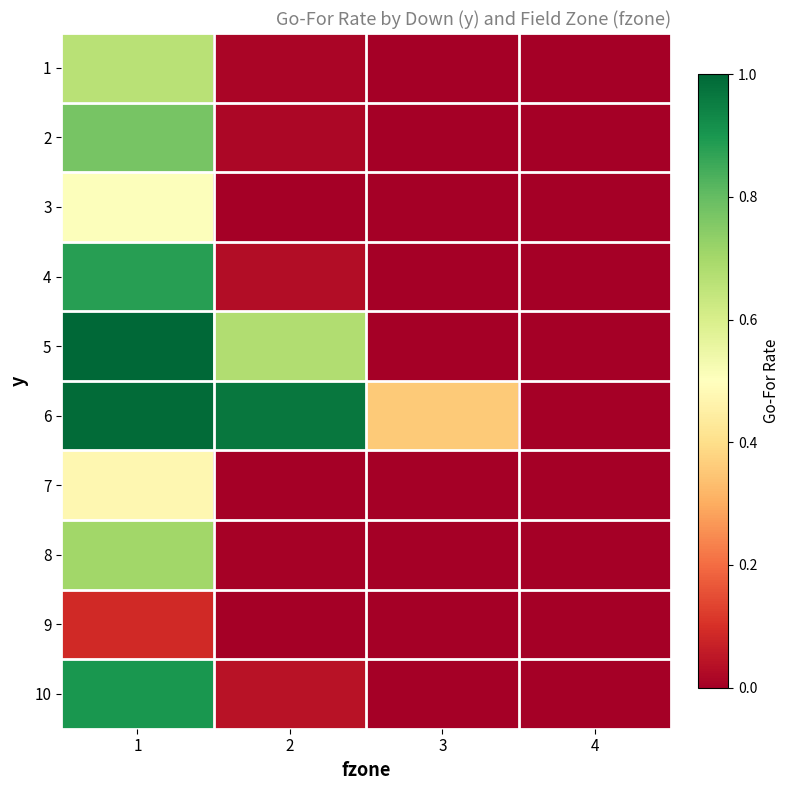

Reading left to right, list all the values displayed in this chart.

1: 1=0.7	2=0.0	3=0.0	4=0.0
2: 1=0.8	2=0.0	3=0.0	4=0.0
3: 1=0.5	2=0.0	3=0.0	4=0.0
4: 1=0.9	2=0.0	3=0.0	4=0.0
5: 1=1.0	2=0.7	3=0.0	4=0.0
6: 1=1.0	2=1.0	3=0.4	4=0.0
7: 1=0.5	2=0.0	3=0.0	4=0.0
8: 1=0.7	2=0.0	3=0.0	4=0.0
9: 1=0.1	2=0.0	3=0.0	4=0.0
10: 1=0.9	2=0.0	3=0.0	4=0.0